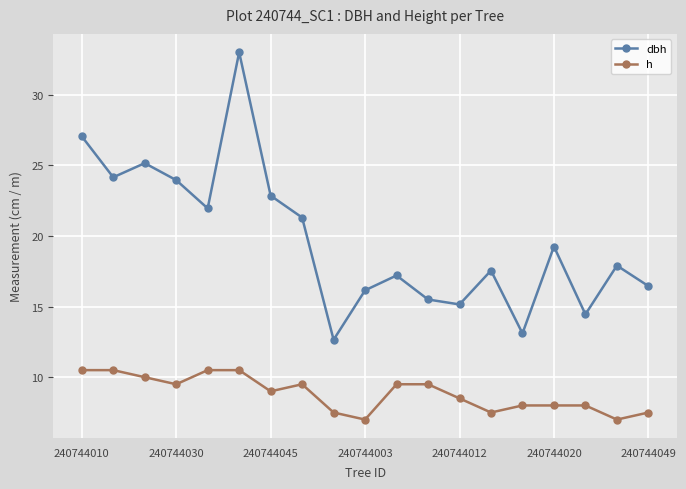

What are all the series names shown in the legend?

dbh, h